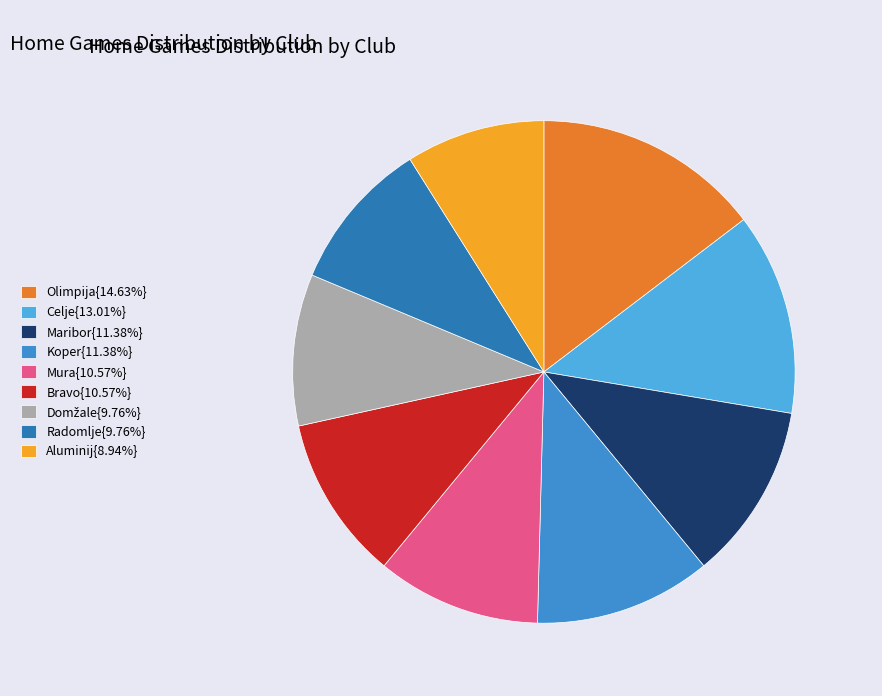

How many segments does this pie chart have?

9